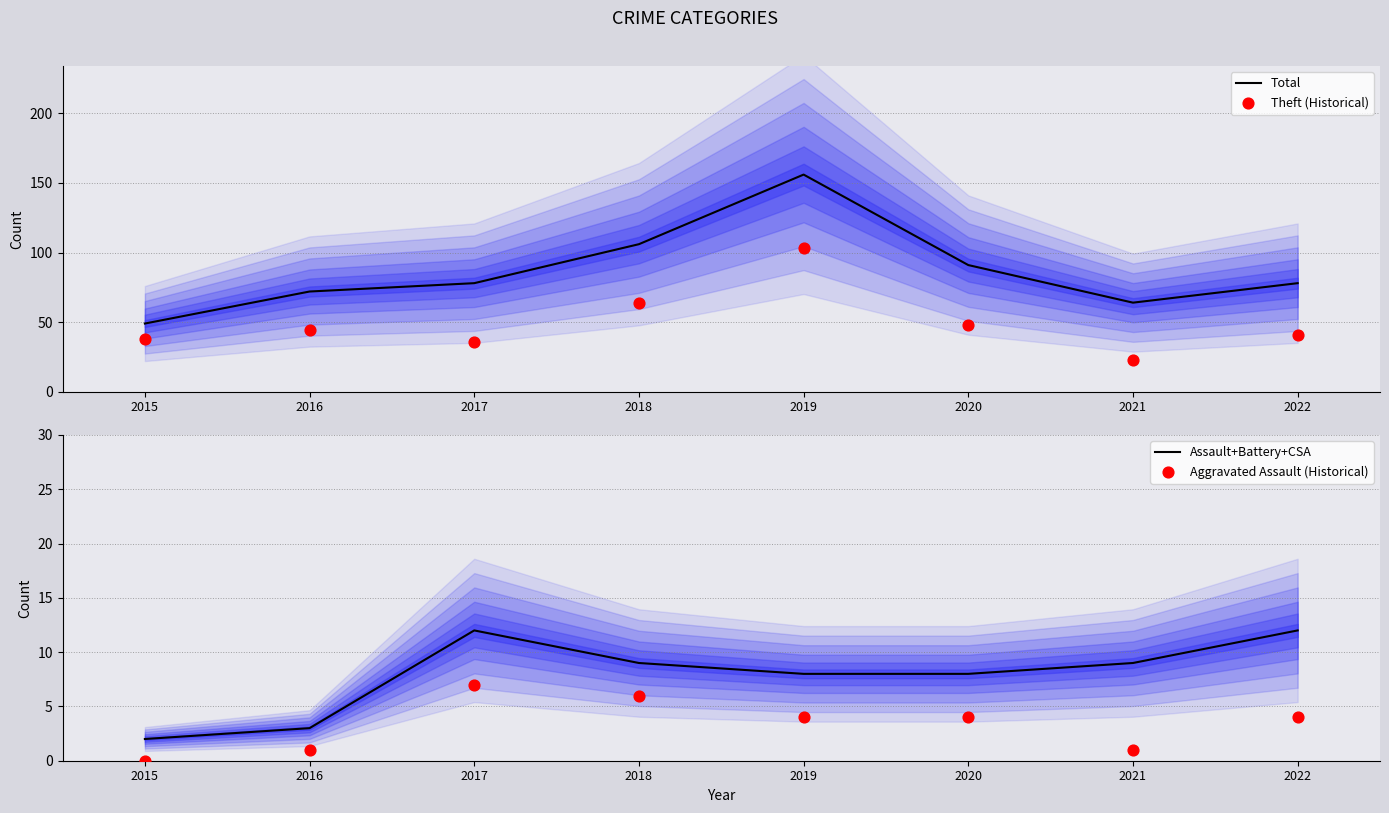

Which series has the largest Y range (max minus min)?

Total